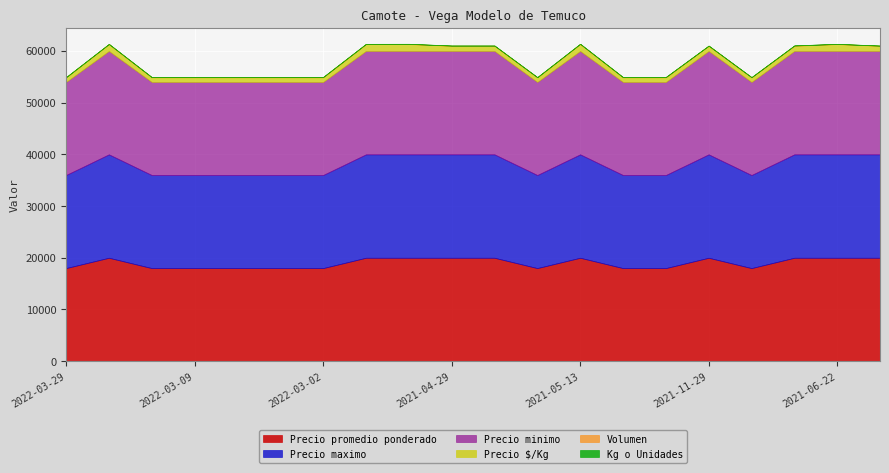

Reading left to right, transcribe all the data shown in this chart.

Precio promedio ponderado: 2022-03-29=18000	2021-08-17=20000	2022-04-25=18000	2022-03-09=18000	2022-01-06=18000	2022-01-26=18000	2022-03-02=18000	2020-11-26=20000	2021-04-29=20000	2021-04-29=20000	2021-11-12=20000	2022-03-07=18000	2021-05-13=20000	2022-02-15=18000	2022-02-14=18000	2021-11-29=20000	2022-04-26=18000	2021-11-11=20000	2021-06-22=20000	2021-06-22=20000
Precio maximo: 2022-03-29=18000	2021-08-17=20000	2022-04-25=18000	2022-03-09=18000	2022-01-06=18000	2022-01-26=18000	2022-03-02=18000	2020-11-26=20000	2021-04-29=20000	2021-04-29=20000	2021-11-12=20000	2022-03-07=18000	2021-05-13=20000	2022-02-15=18000	2022-02-14=18000	2021-11-29=20000	2022-04-26=18000	2021-11-11=20000	2021-06-22=20000	2021-06-22=20000
Precio minimo: 2022-03-29=18000	2021-08-17=20000	2022-04-25=18000	2022-03-09=18000	2022-01-06=18000	2022-01-26=18000	2022-03-02=18000	2020-11-26=20000	2021-04-29=20000	2021-04-29=20000	2021-11-12=20000	2022-03-07=18000	2021-05-13=20000	2022-02-15=18000	2022-02-14=18000	2021-11-29=20000	2022-04-26=18000	2021-11-11=20000	2021-06-22=20000	2021-06-22=20000
Precio $/Kg: 2022-03-29=900	2021-08-17=1333	2022-04-25=900	2022-03-09=900	2022-01-06=900	2022-01-26=900	2022-03-02=900	2020-11-26=1333	2021-04-29=1333	2021-04-29=1000	2021-11-12=1000	2022-03-07=900	2021-05-13=1333	2022-02-15=900	2022-02-14=900	2021-11-29=1000	2022-04-26=900	2021-11-11=1000	2021-06-22=1333	2021-06-22=1000
Volumen: 2022-03-29=20	2021-08-17=10	2022-04-25=30	2022-03-09=30	2022-01-06=50	2022-01-26=55	2022-03-02=50	2020-11-26=20	2021-04-29=30	2021-04-29=30	2021-11-12=30	2022-03-07=20	2021-05-13=40	2022-02-15=30	2022-02-14=50	2021-11-29=15	2022-04-26=20	2021-11-11=50	2021-06-22=20	2021-06-22=20
Kg o Unidades: 2022-03-29=20	2021-08-17=15	2022-04-25=20	2022-03-09=20	2022-01-06=20	2022-01-26=20	2022-03-02=20	2020-11-26=15	2021-04-29=15	2021-04-29=20	2021-11-12=20	2022-03-07=20	2021-05-13=15	2022-02-15=20	2022-02-14=20	2021-11-29=20	2022-04-26=20	2021-11-11=20	2021-06-22=15	2021-06-22=20